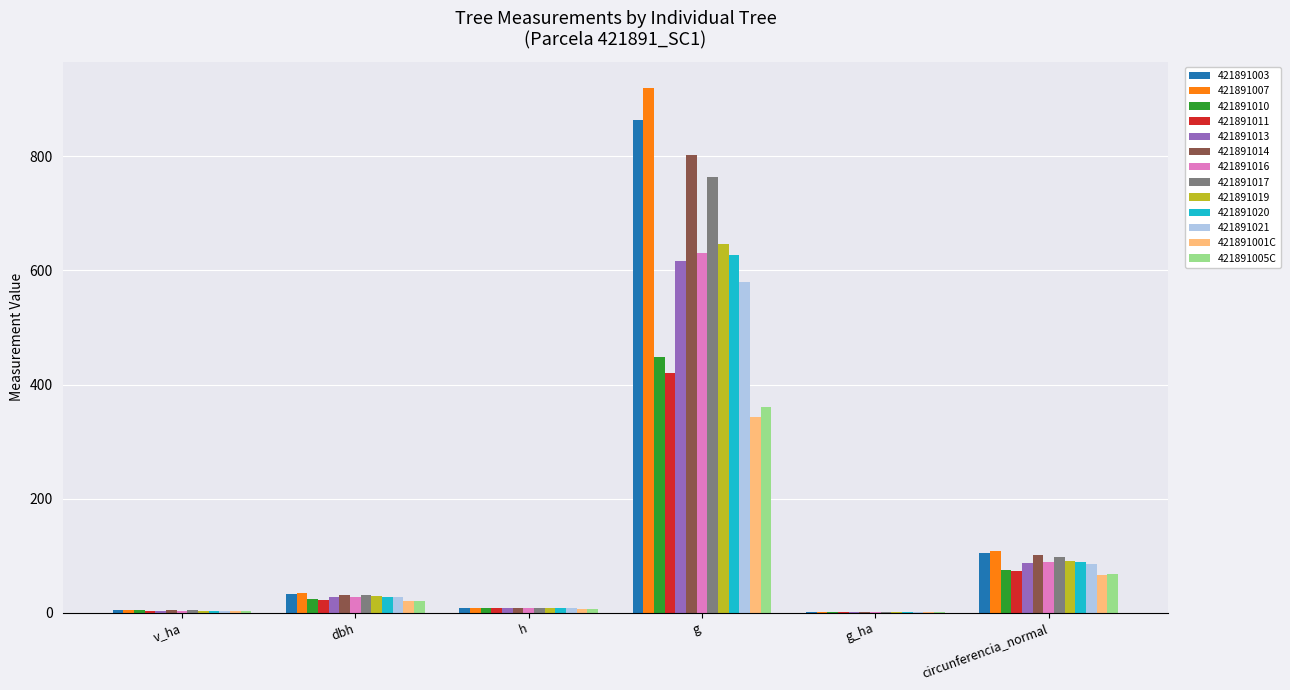

At which label is 421891001C closest to 172?

circunferencia_normal